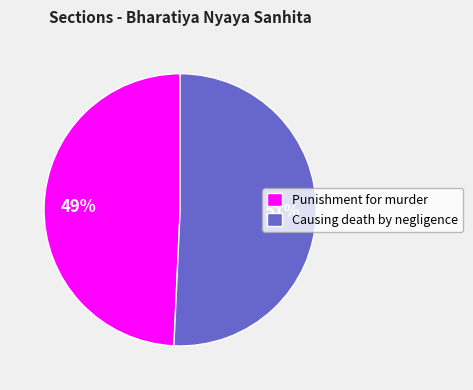

The Causing death by negligence slice represents 58% of the pie. True or false?

False